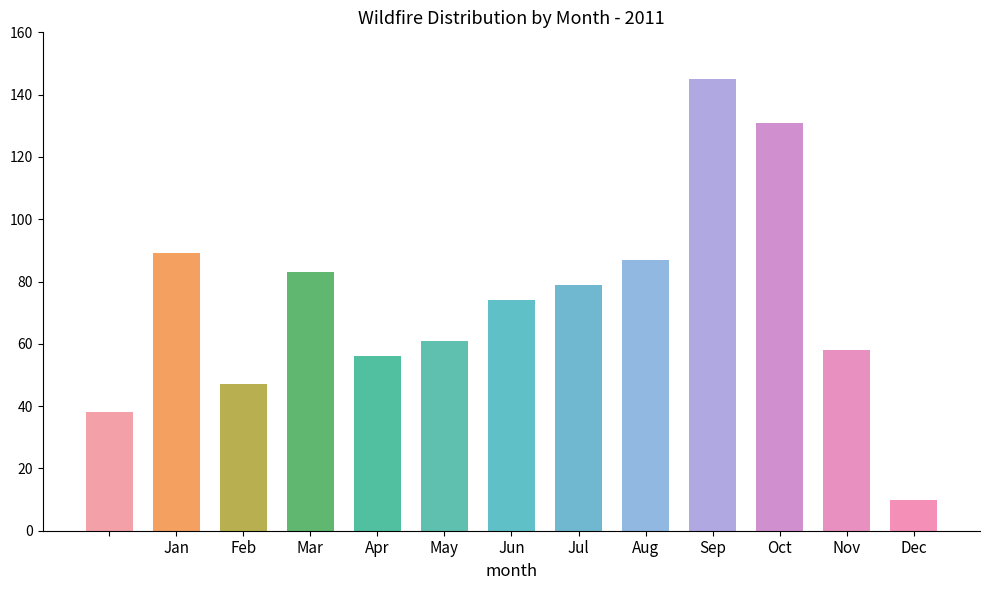

What is the sum of all values?

958